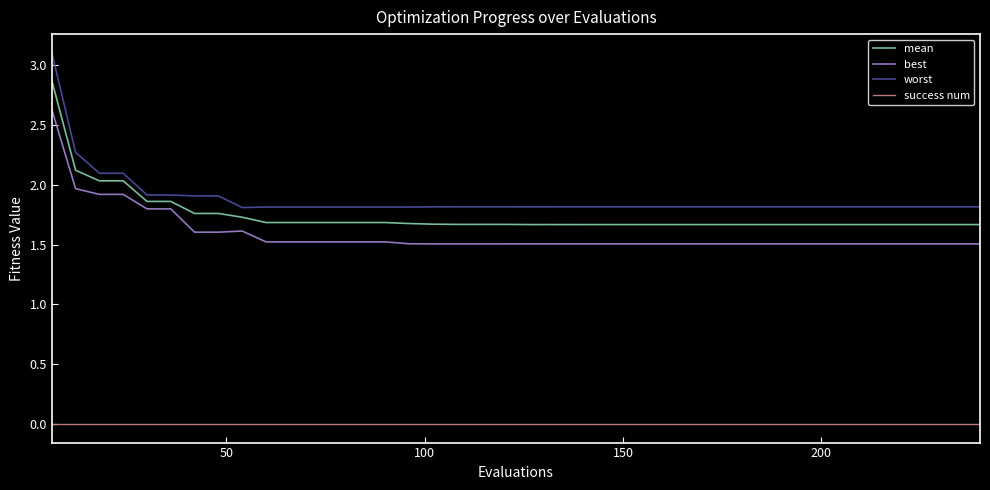

True or false: success num and worst intersect in this chart.

False